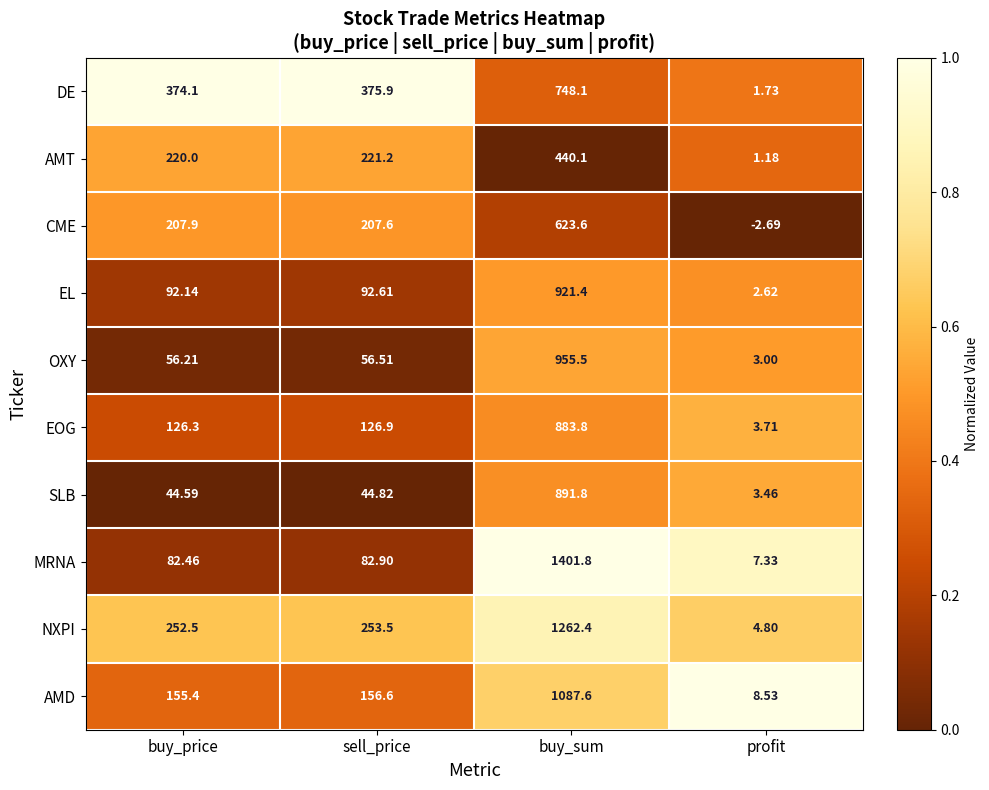

How many distinct data groups are displayed?

10